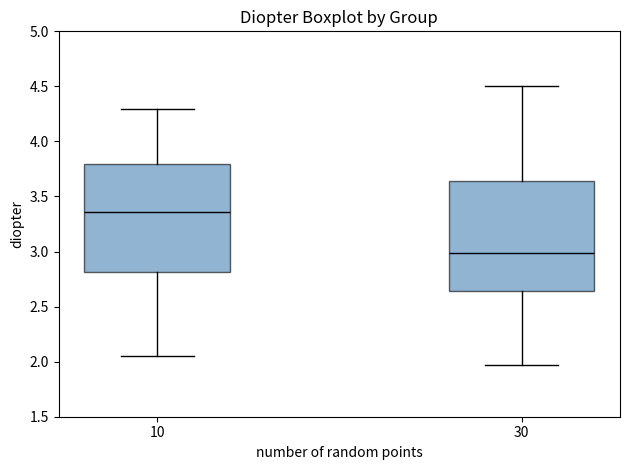

Which box's median line is the highest?

10